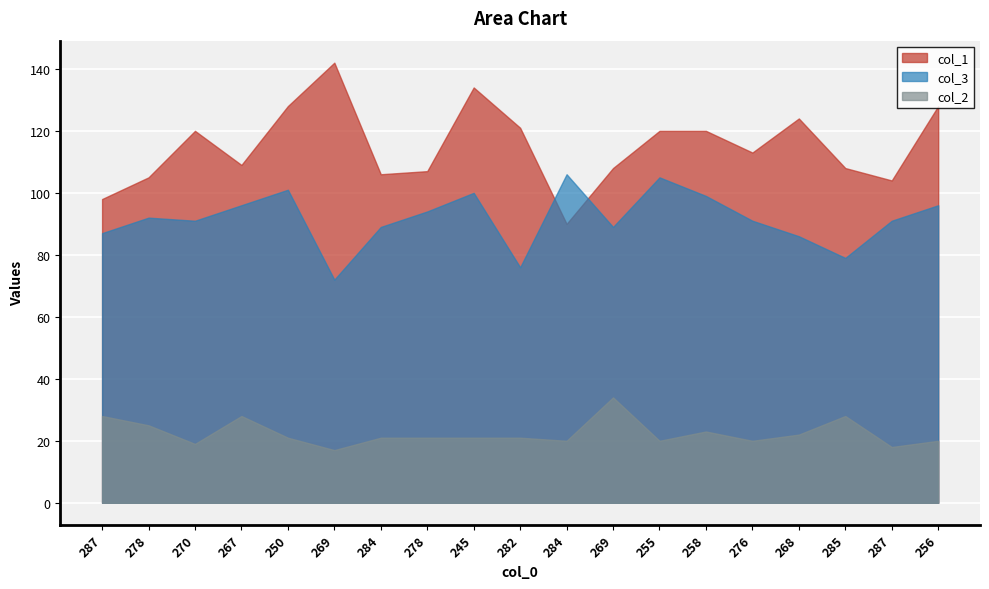

What are all the series names shown in the legend?

col_1, col_3, col_2